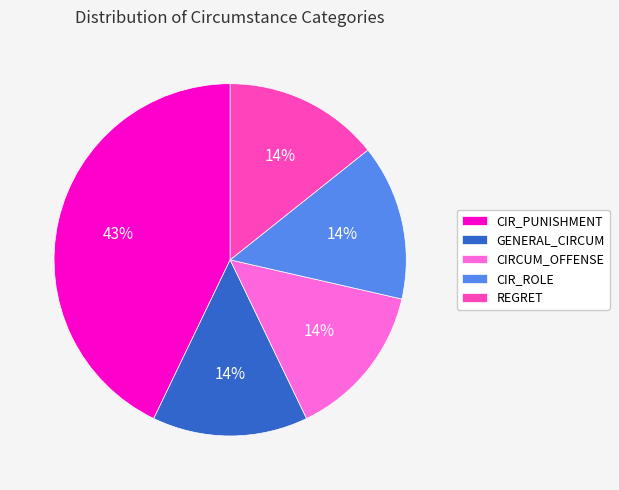

To the nearest percent, what is the difference between the largest and smallest slice percentages?

29%